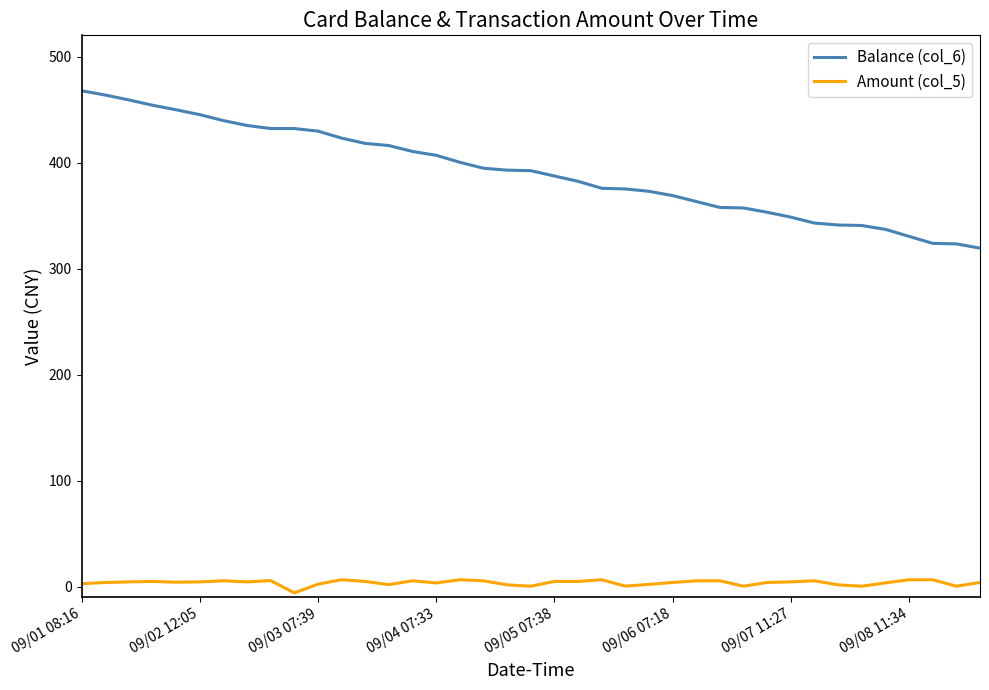

Rank the series by their average value, from lowest to highest.

Amount (col_5), Balance (col_6)